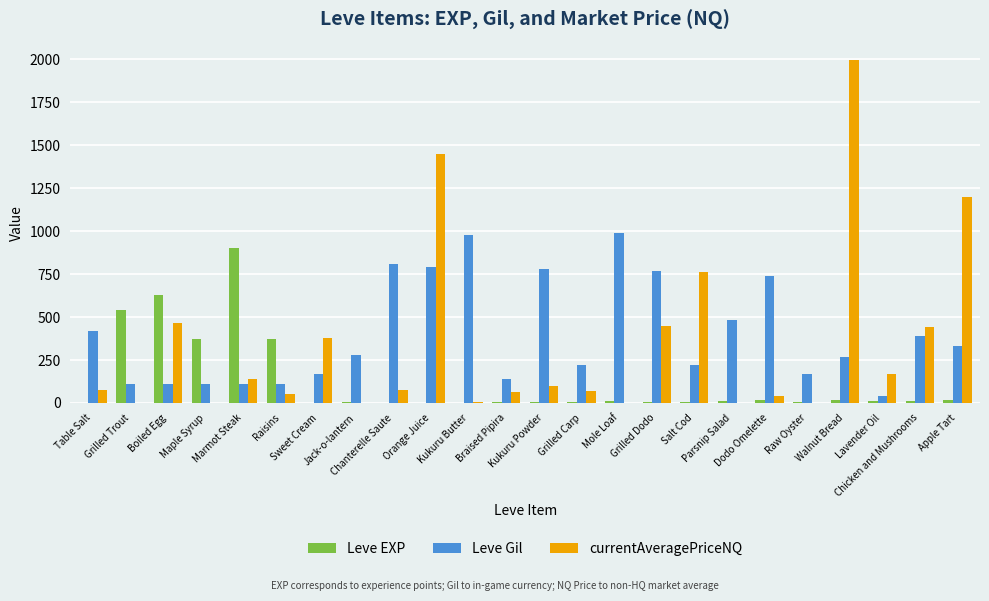

What is the sum of all Leve EXP values?

2942.0